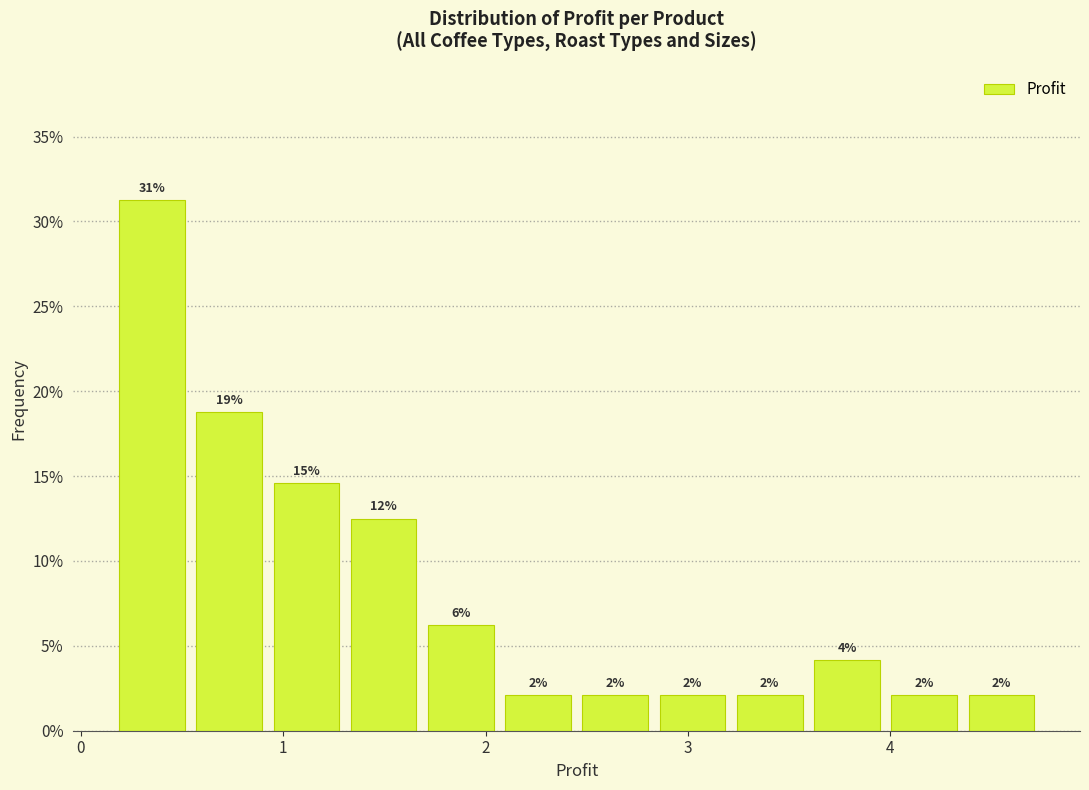

Around what value on the x-axis is the tallest bar? Give the approximate position of its centre, as read against the axis.

0.4